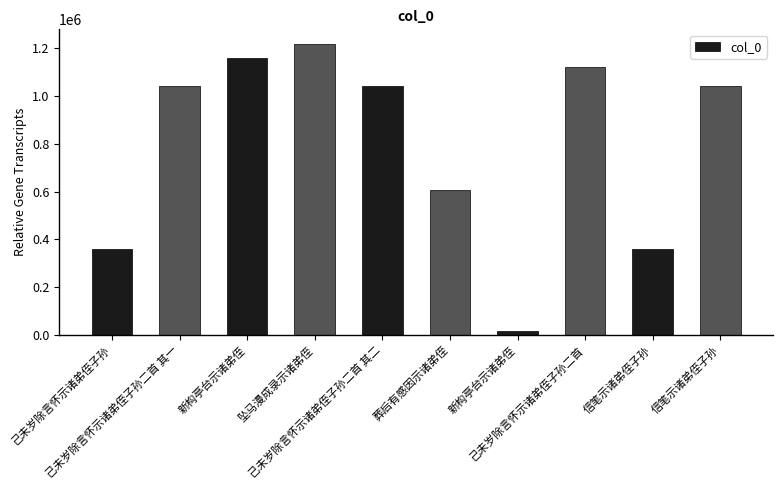

What is the value of the 8th bar from the left?

1123386